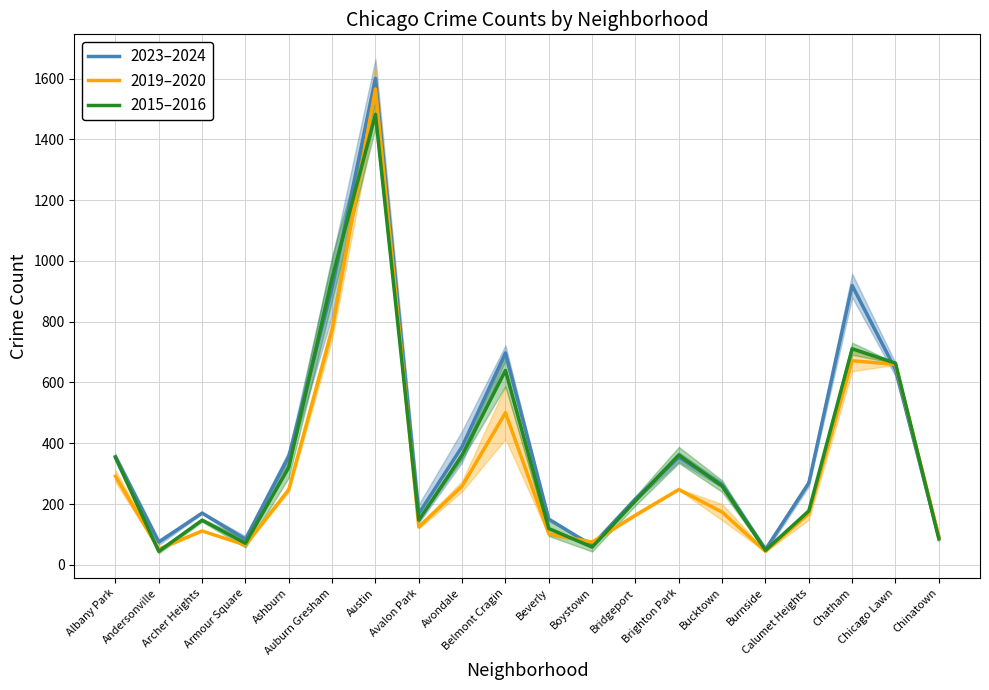

At which label is 2023–2024 closest to 825?

Auburn Gresham